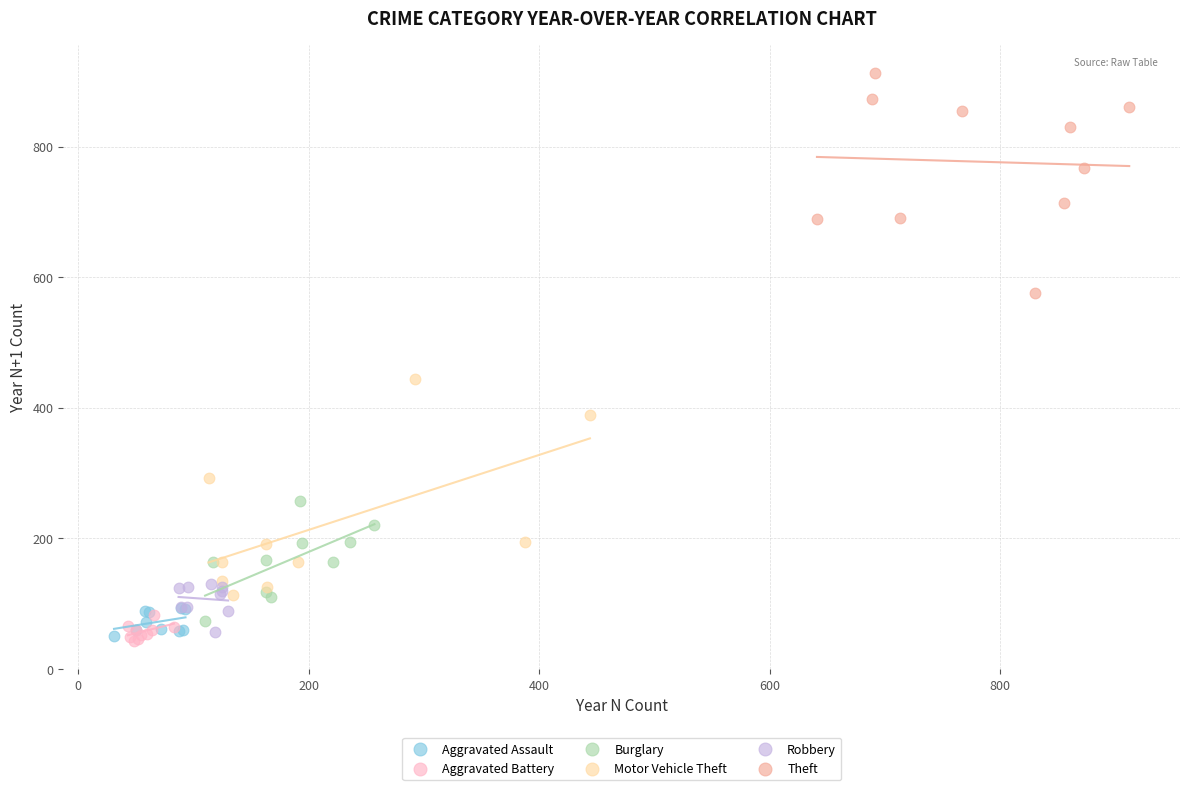

What are all the series names shown in the legend?

Aggravated Assault, Aggravated Battery, Burglary, Motor Vehicle Theft, Robbery, Theft